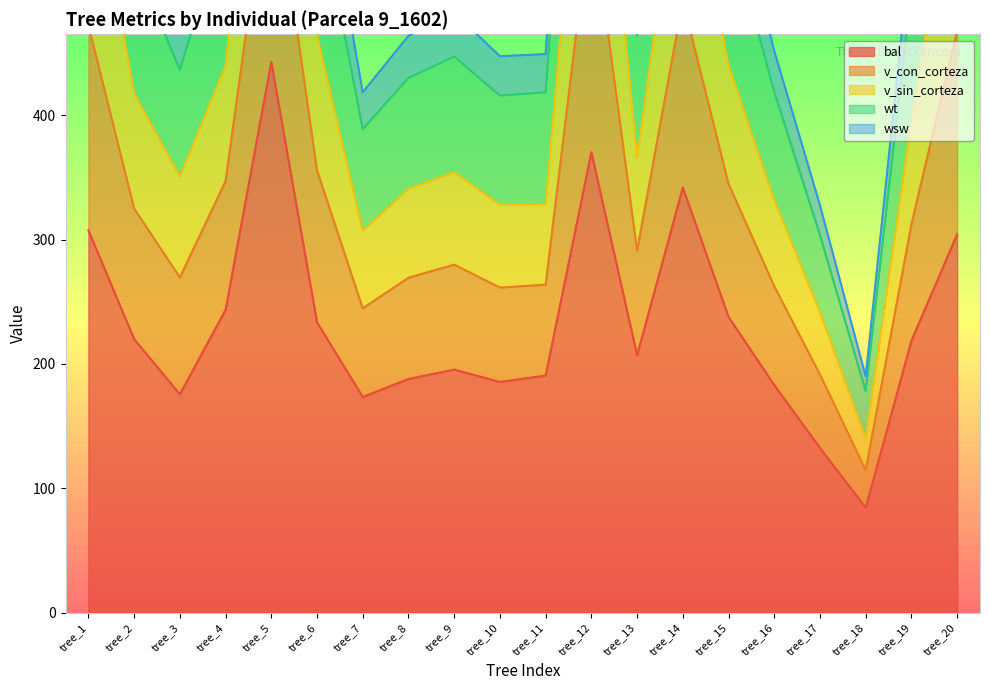

At how many categories does at least one series exceed 407?

18